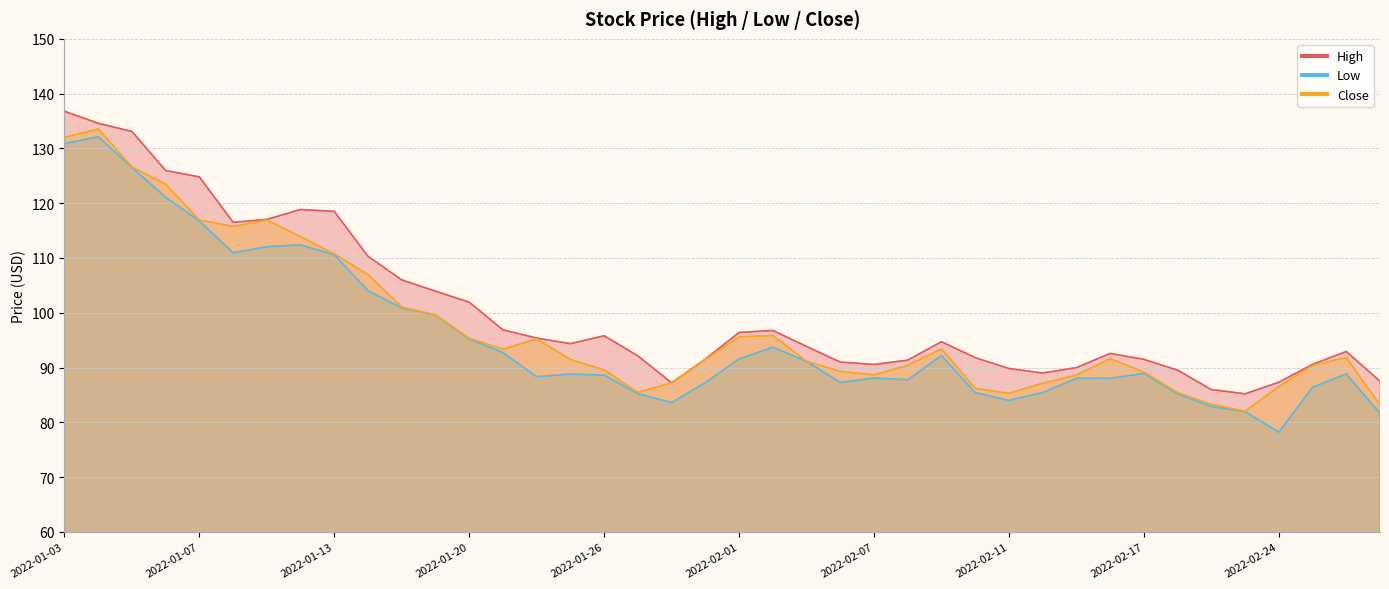

What is the label of the 35th point from the left?

2022-02-22